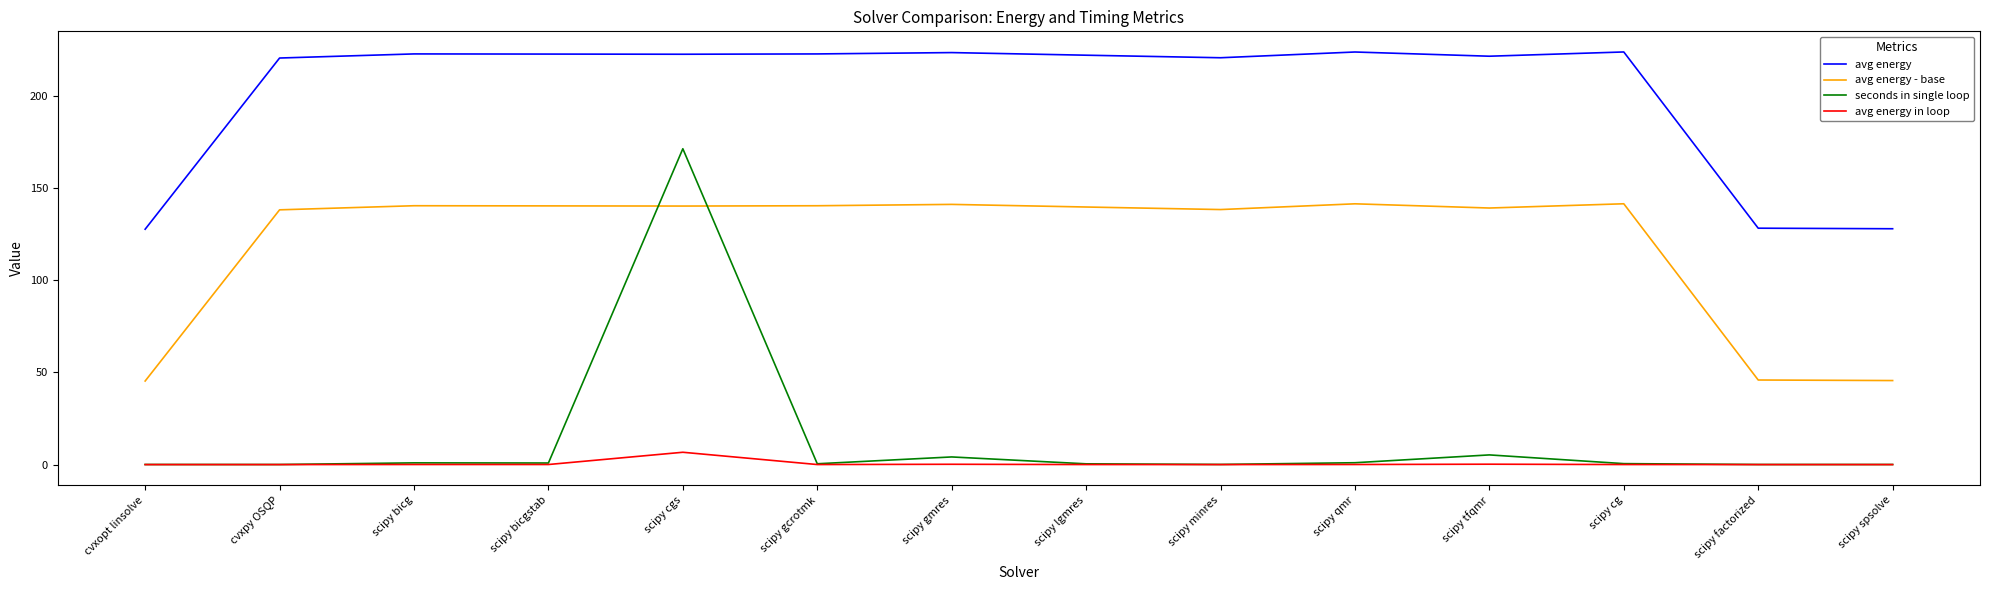

How many lines are shown in the chart?

4